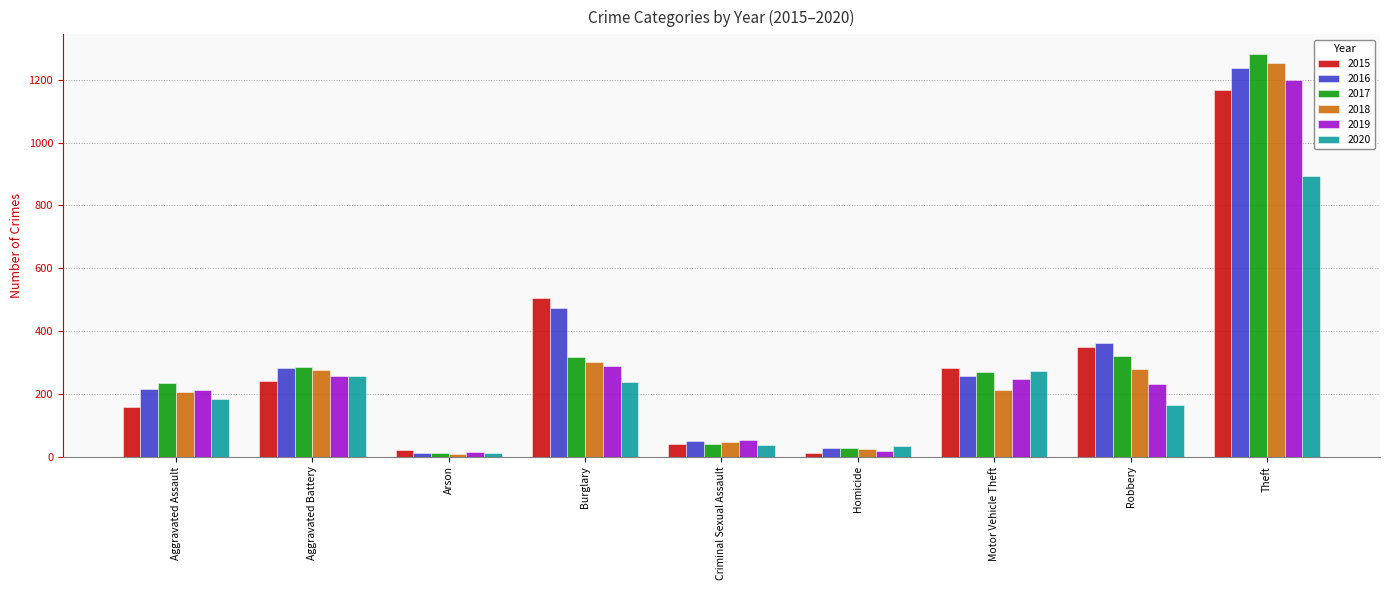

At how many categories does at least one series exceed 110?

6